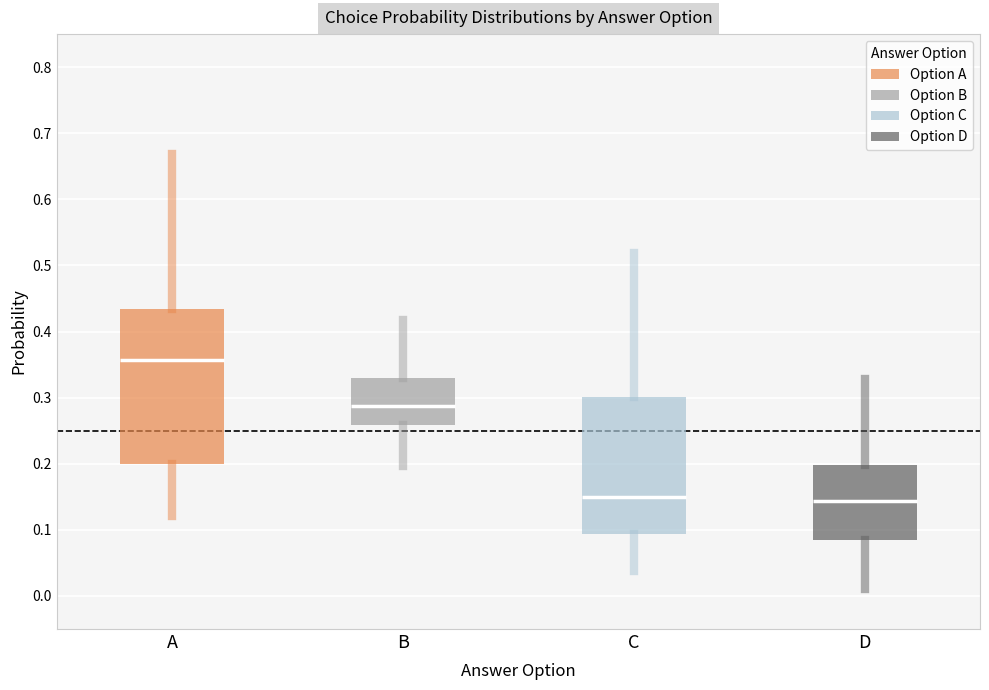

Reading left to right, read every box against the y-axis: the position of its median line, the range the box covers, and the ends of its whiskers. The values are not printed on the chart, so give them approximately, as read against the axis.

A: median 0.36, box 0.20 to 0.43, whiskers 0.12 to 0.67
B: median 0.29, box 0.26 to 0.33, whiskers 0.20 to 0.42
C: median 0.15, box 0.09 to 0.30, whiskers 0.04 to 0.52
D: median 0.14, box 0.08 to 0.20, whiskers 0.01 to 0.33